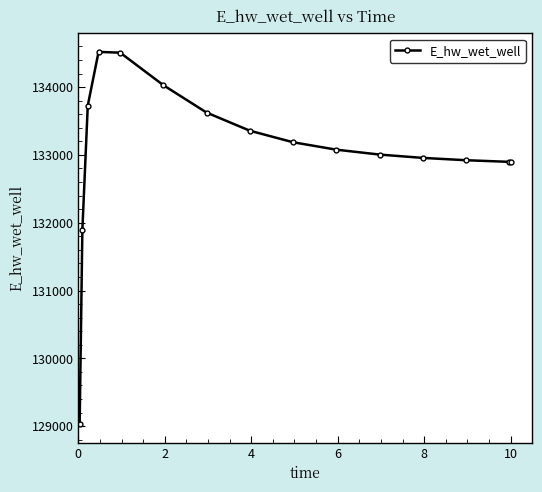

What is the sum of all values?

1995633.1